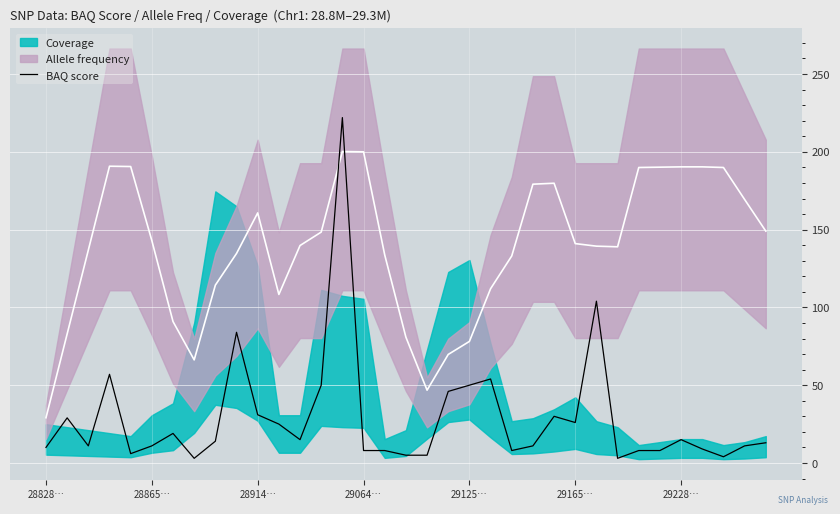

True or false: BAQ score has a value of 15 at 29228….

True